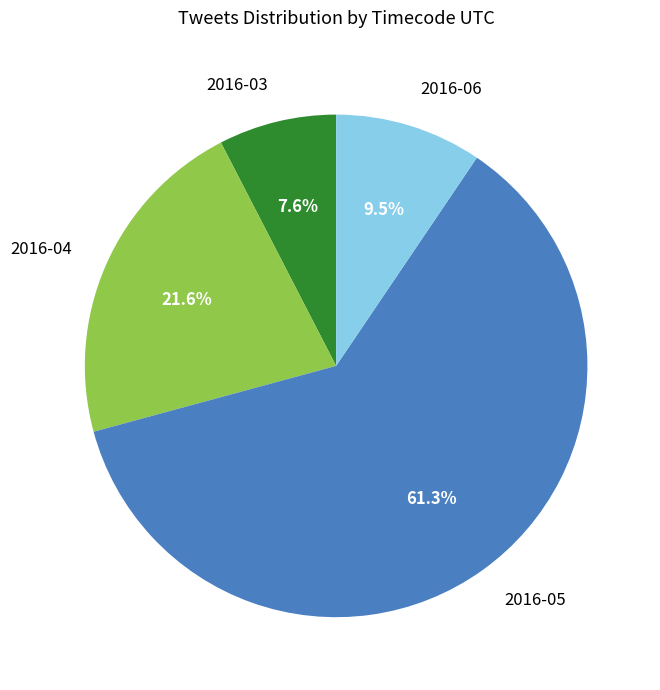

Count the number of slices in the pie.

4